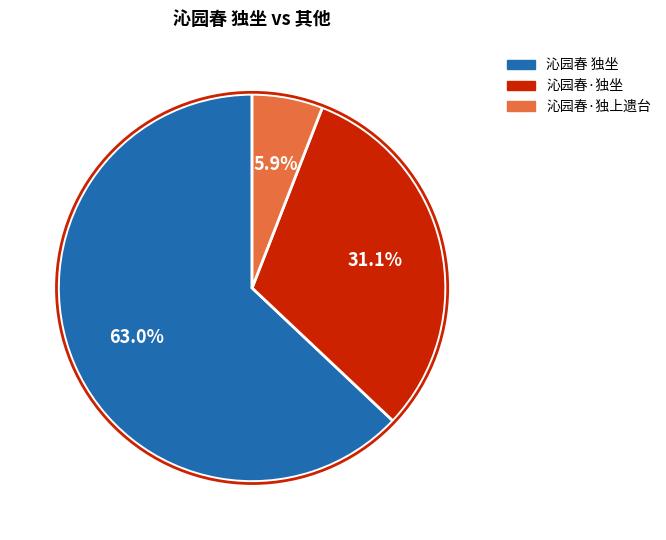

Which category has the biggest portion of the pie?

沁园春 独坐